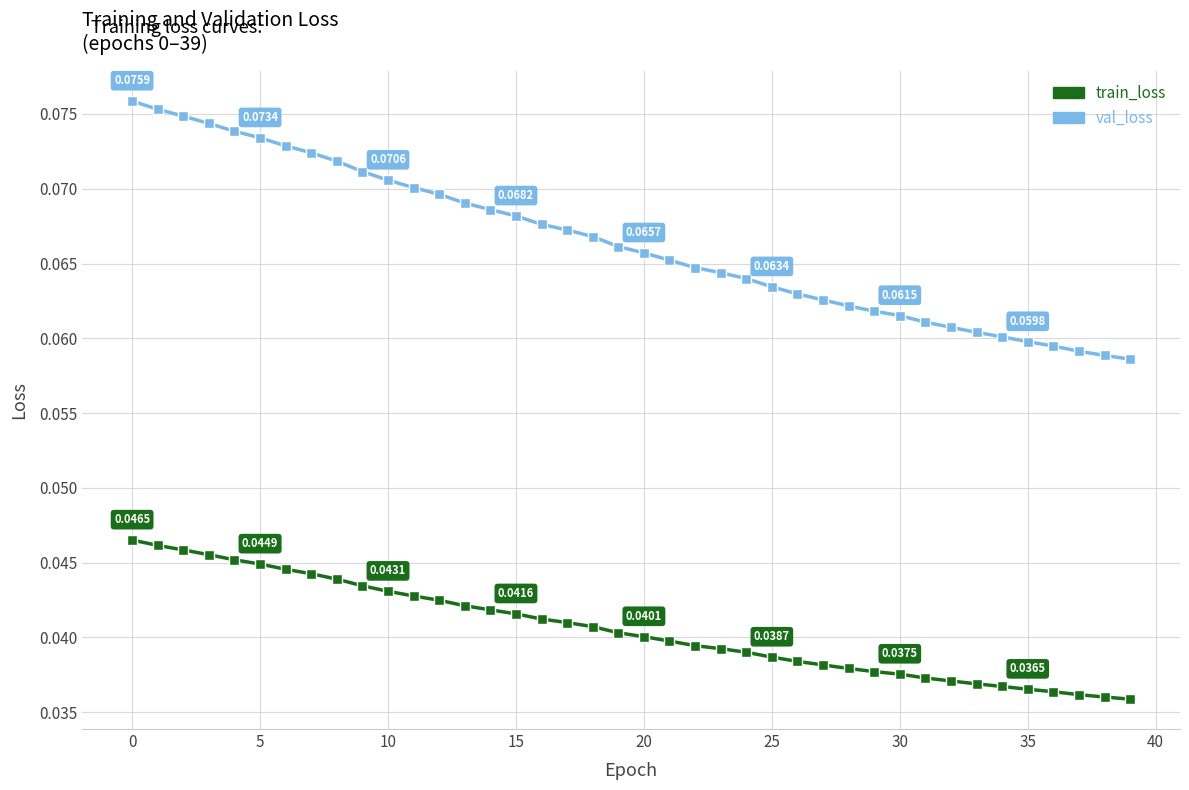

At how many categories does at least one series exceed 0?

40